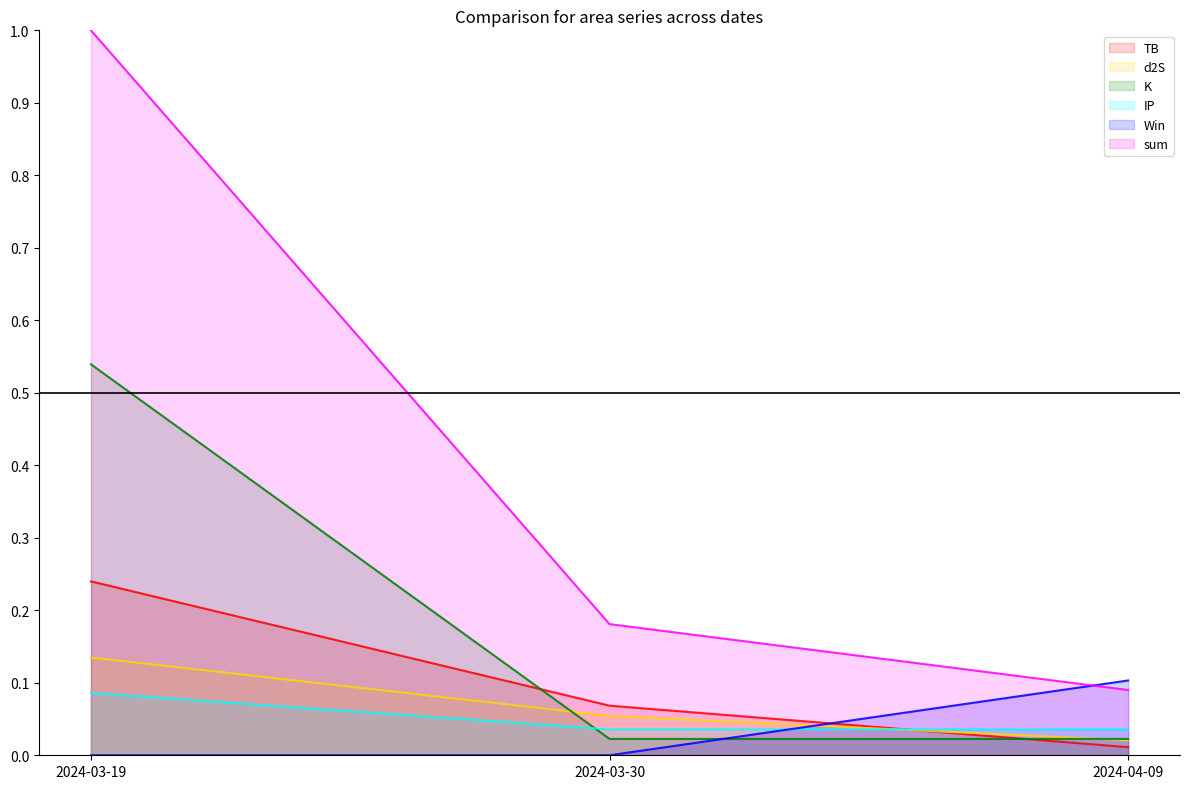

At which category is the sum across all series the highest?

2024-03-19